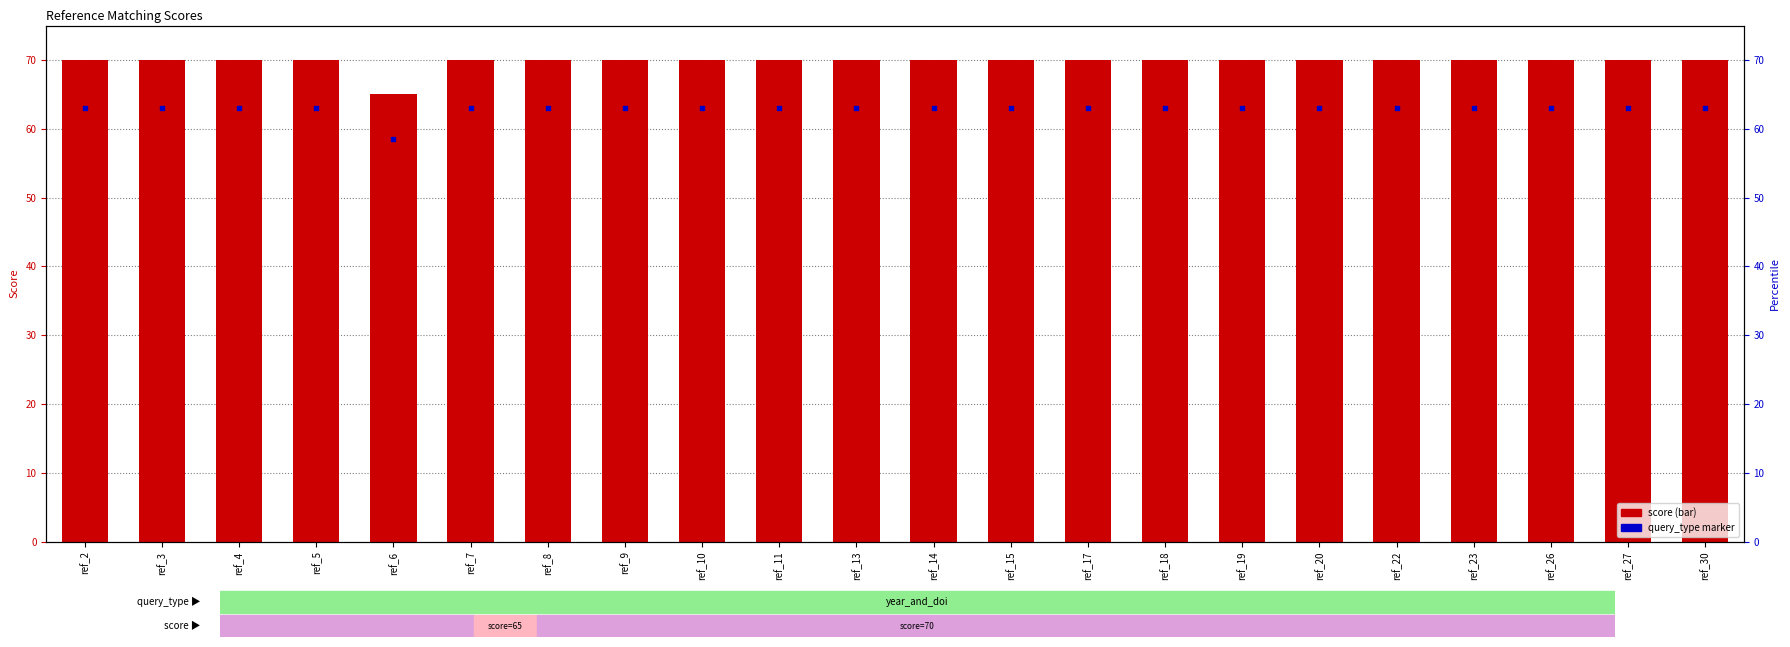

Which series has the largest total across all categories?

score